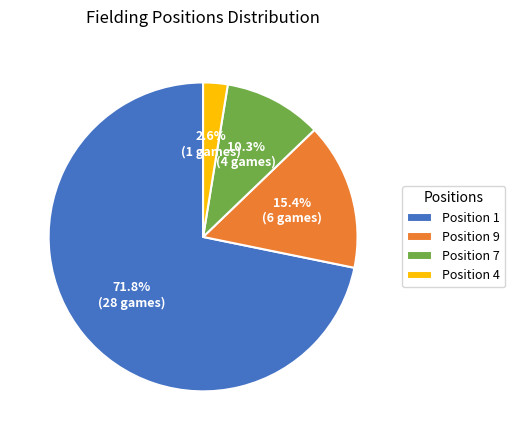

Which category has the biggest portion of the pie?

Position 1